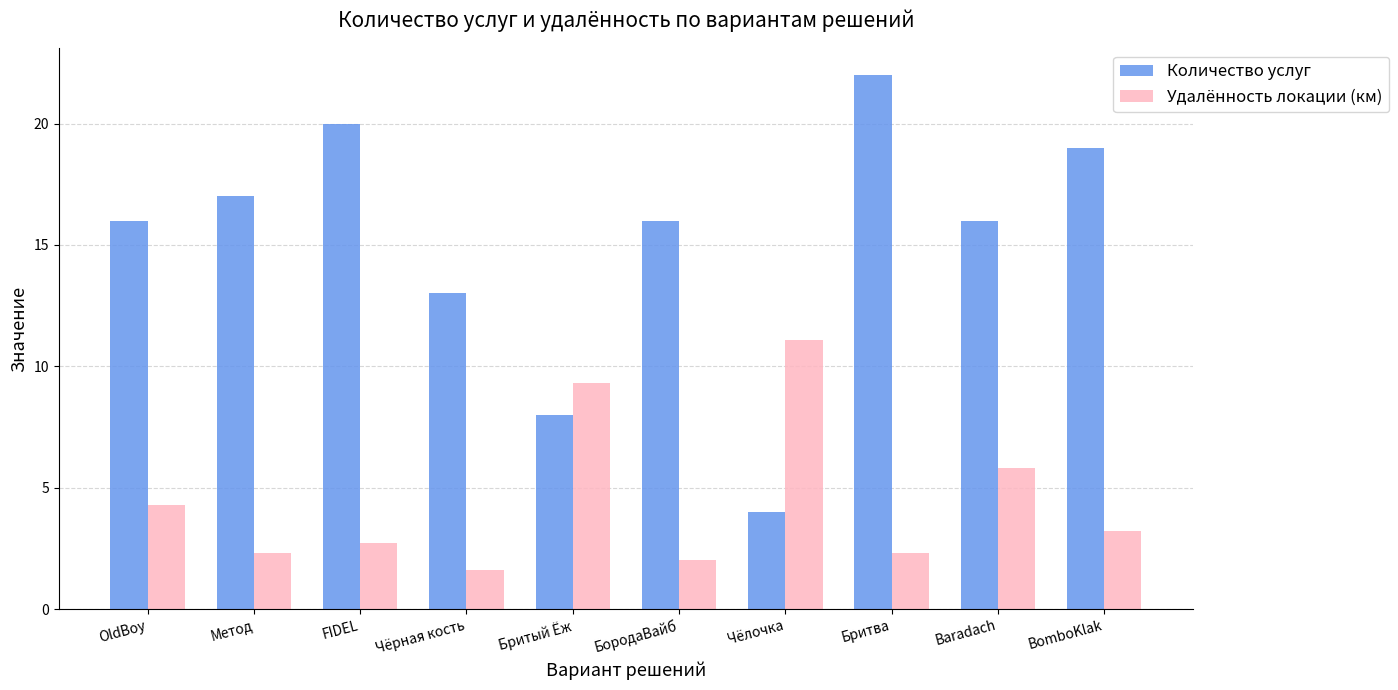

Which category has the highest value in the Количество услуг series?

Бритва